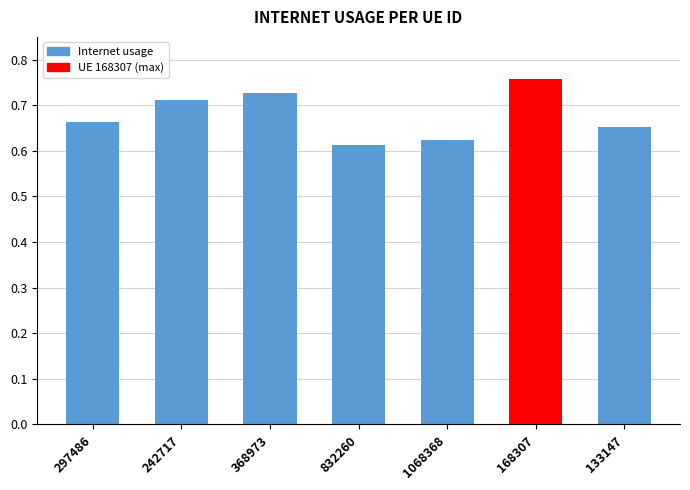

What is the label of the 7th bar from the right?

297486